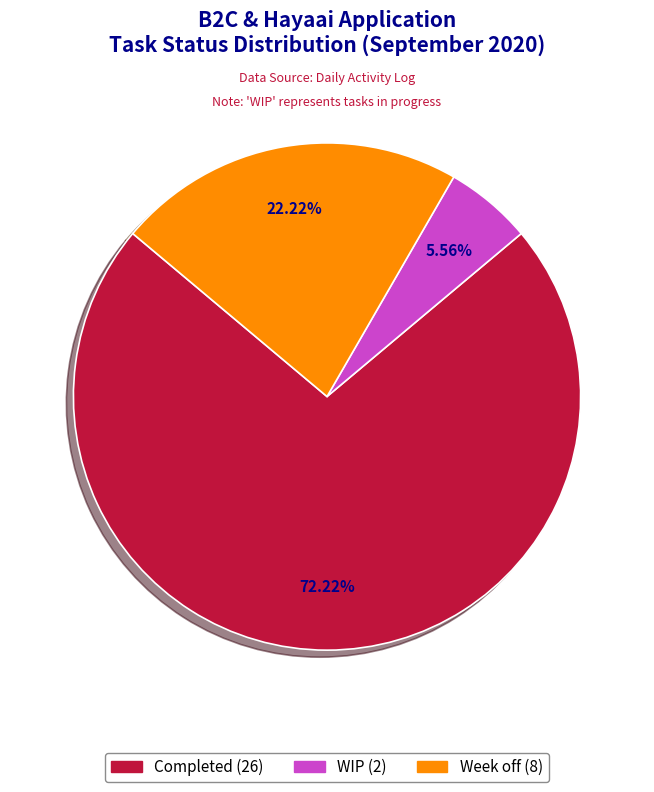

Which has a higher value, Week off or WIP?

Week off